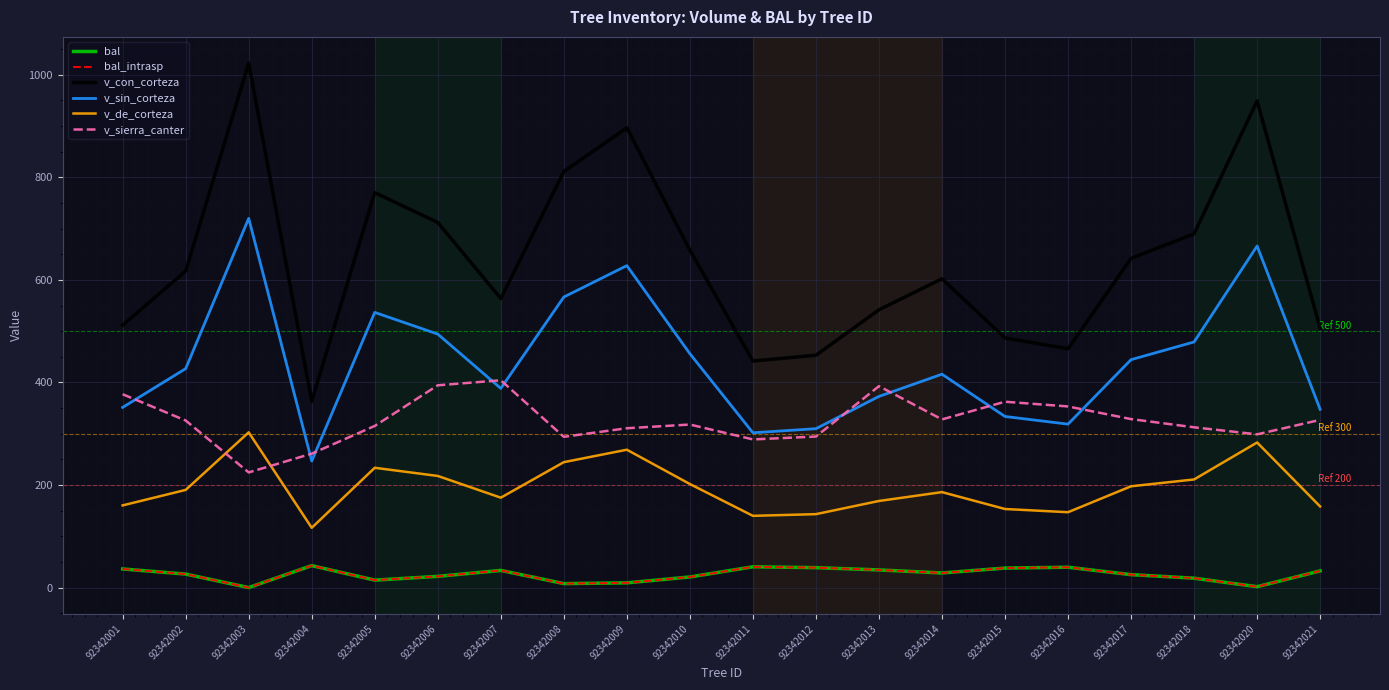

Which category has the lowest value in the v_sierra_canter series?

92342003